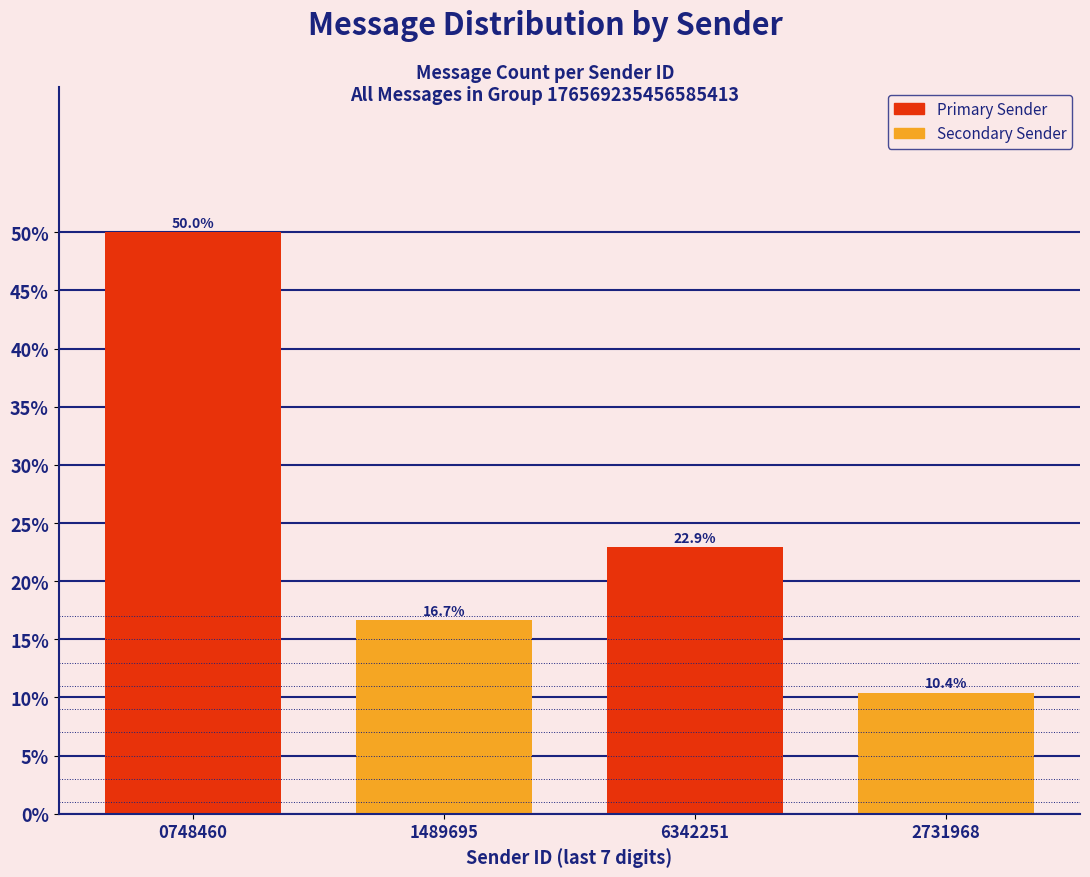

Reading left to right, what are all the values shown in this chart?

50.0	16.7	22.9	10.4